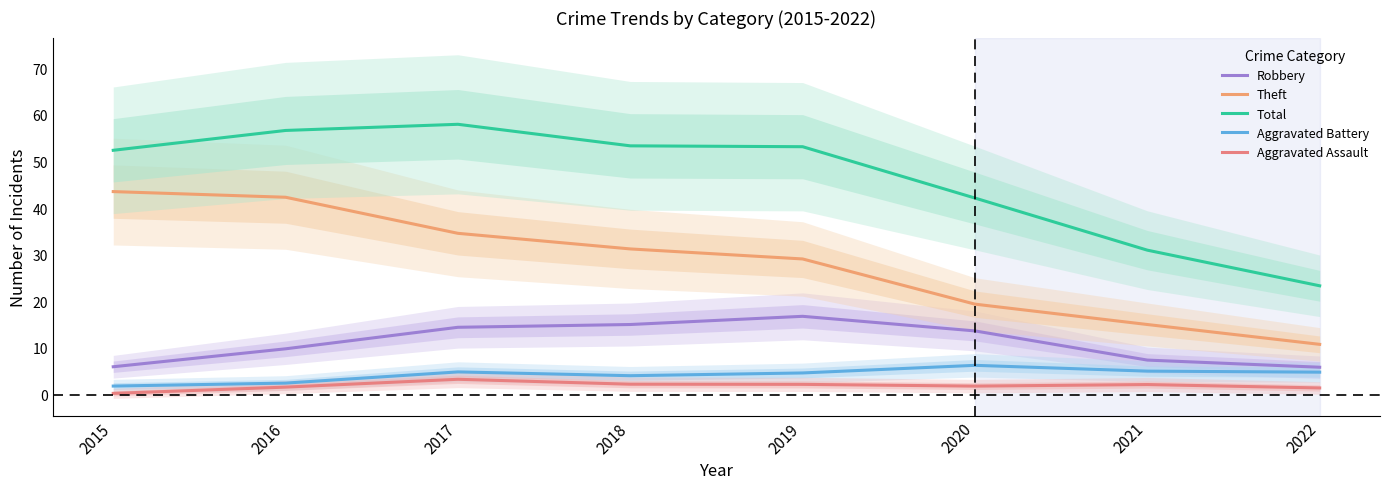

True or false: Aggravated Battery has more than 1 interior local peaks.

True